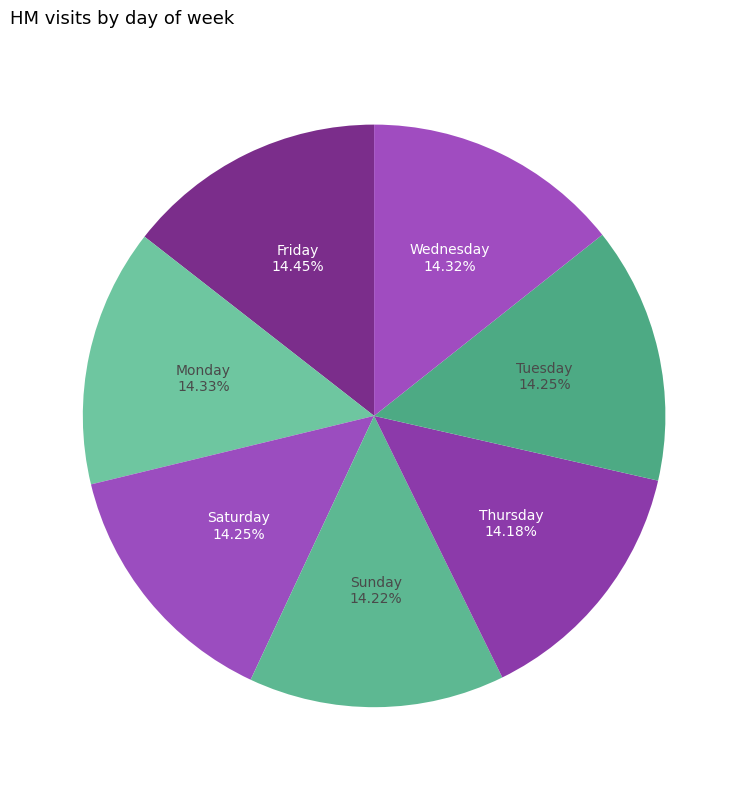

Count the number of slices in the pie.

7